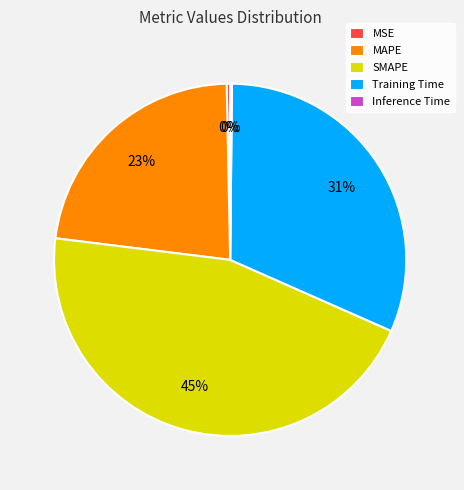

To the nearest percent, what is the average slice percentage?

20%